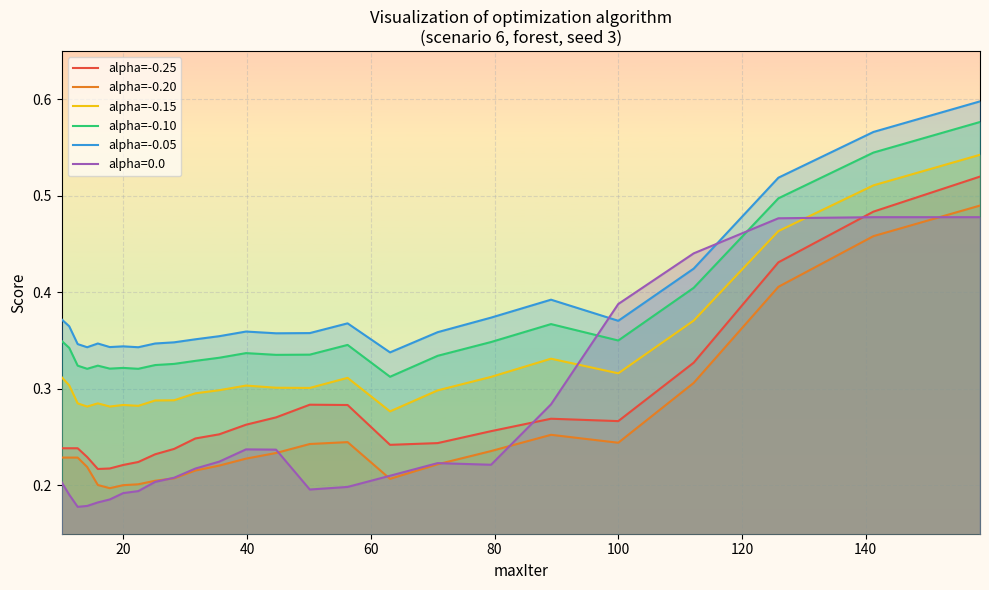

True or false: alpha=-0.05 and alpha=-0.15 intersect in this chart.

False